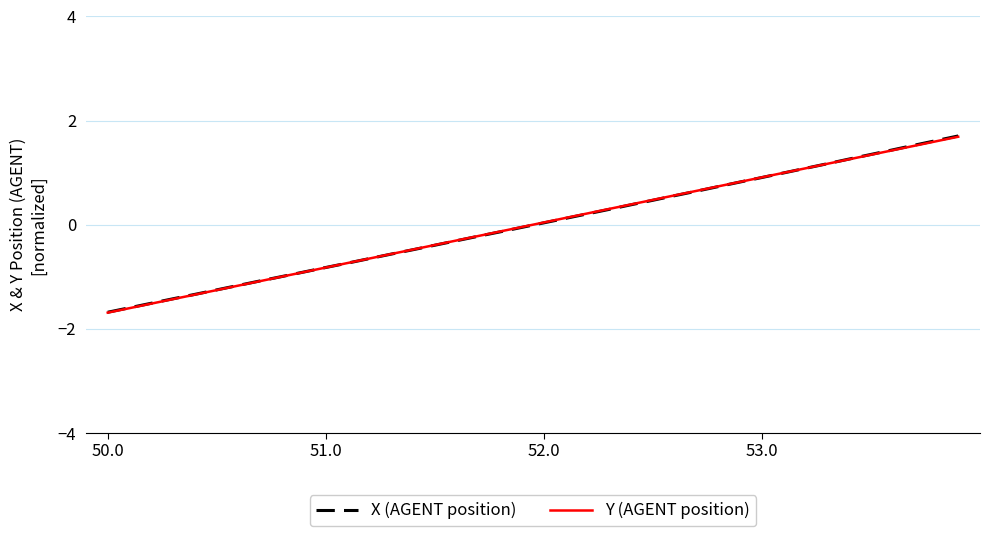

How many distinct data groups are displayed?

2